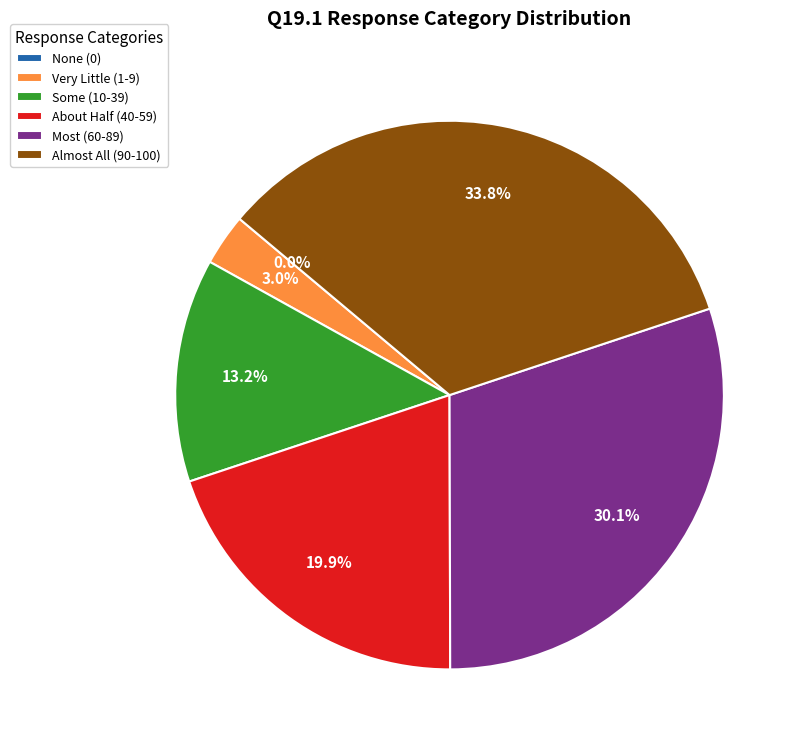

To the nearest percent, what is the difference between the About Half (40-59) and None (0) slice percentages?

20%